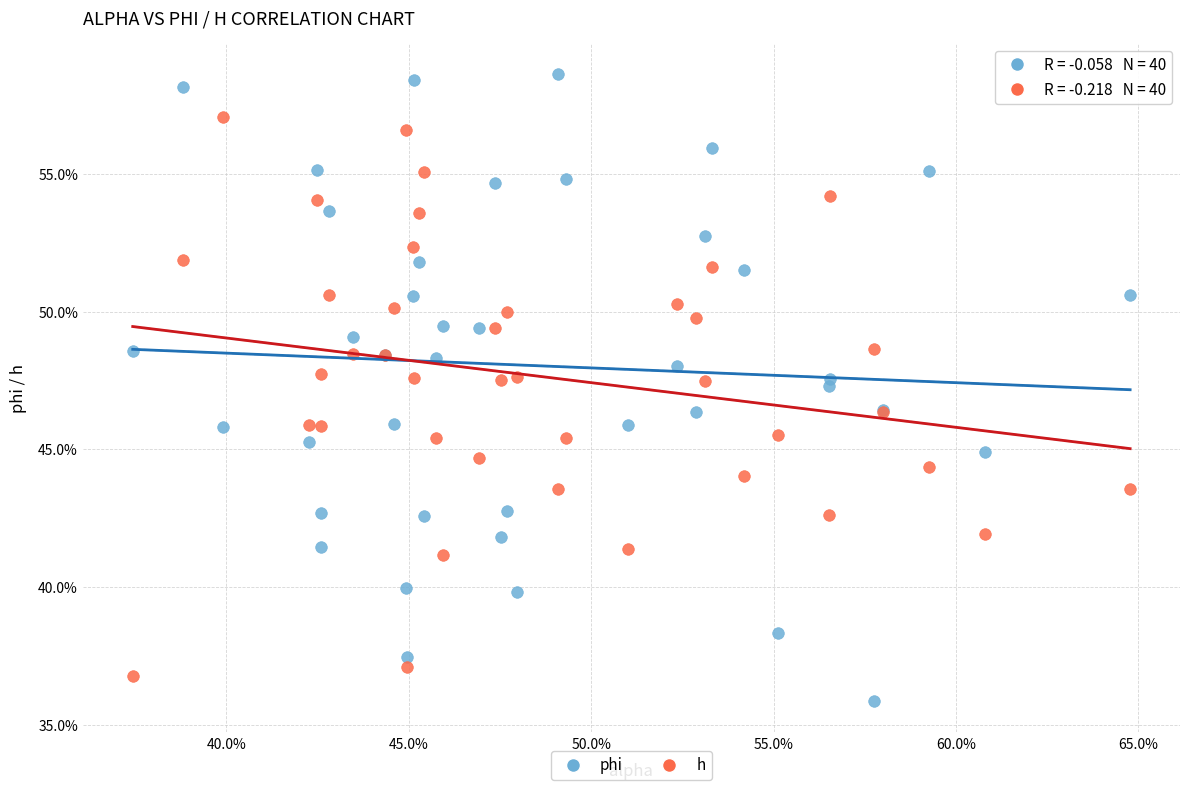

What are all the series names shown in the legend?

phi, h